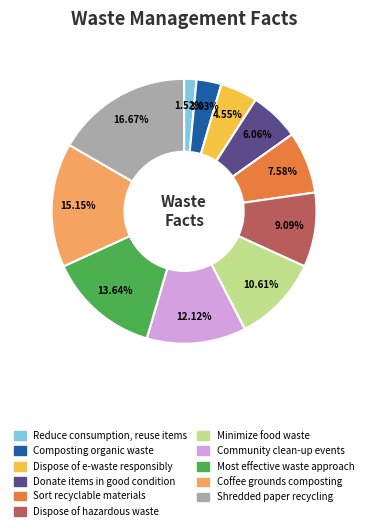

True or false: Reduce consumption, reuse items accounts for 2% of the total.

True